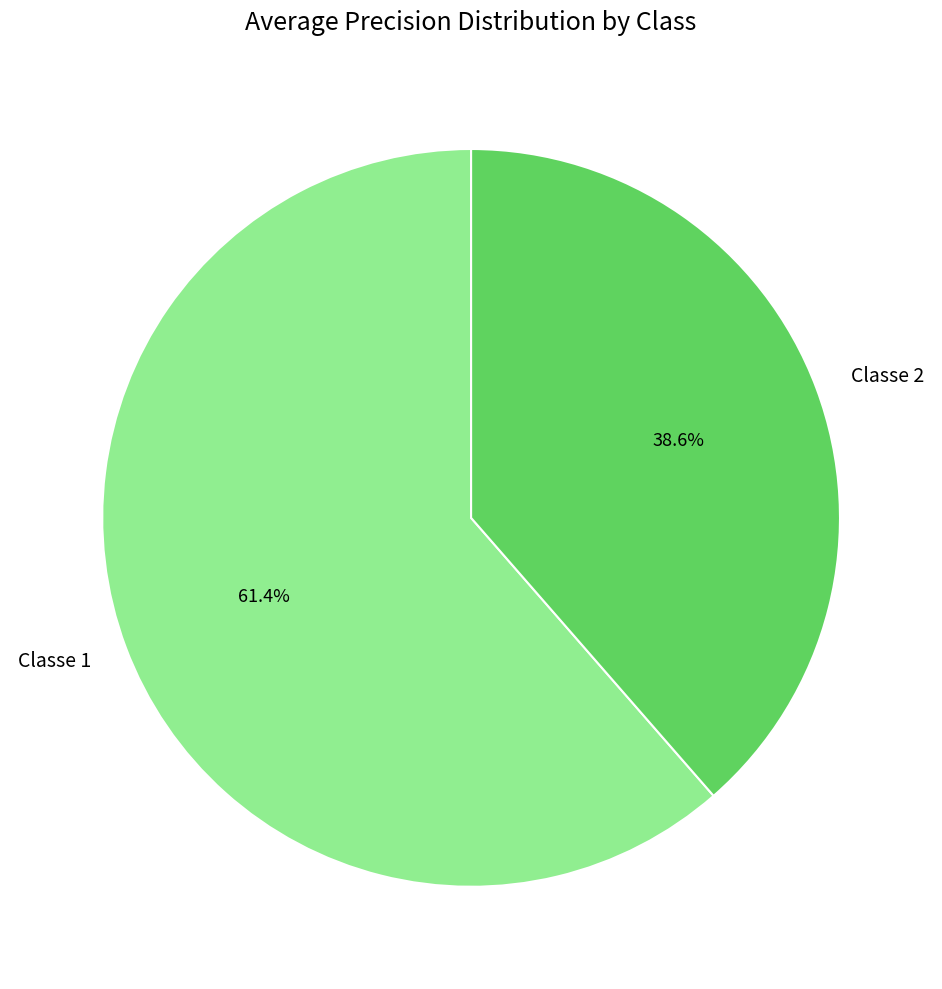

Rank the categories by value from lowest to highest.

Classe 2, Classe 1